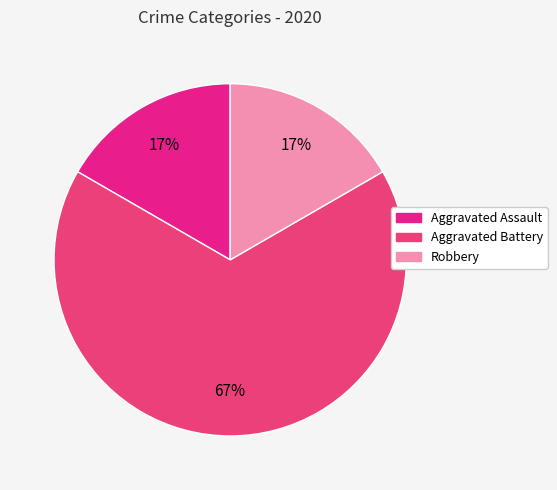

Which category has the biggest portion of the pie?

Aggravated Battery